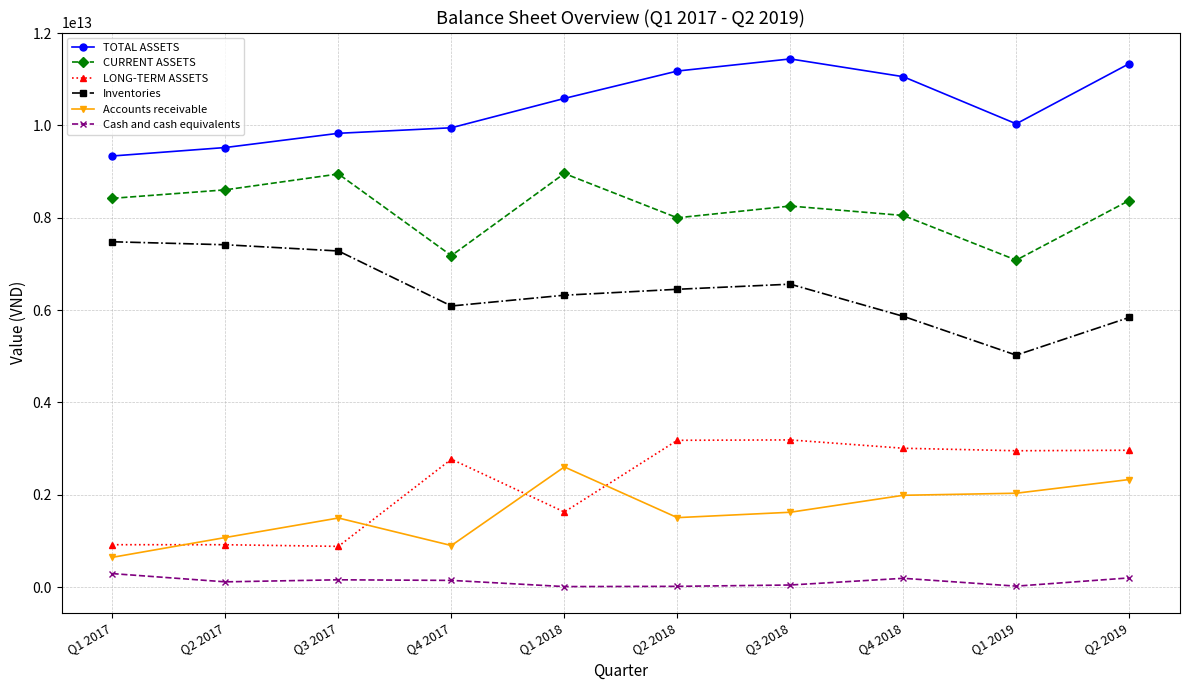

Which series has the largest total across all categories?

TOTAL ASSETS